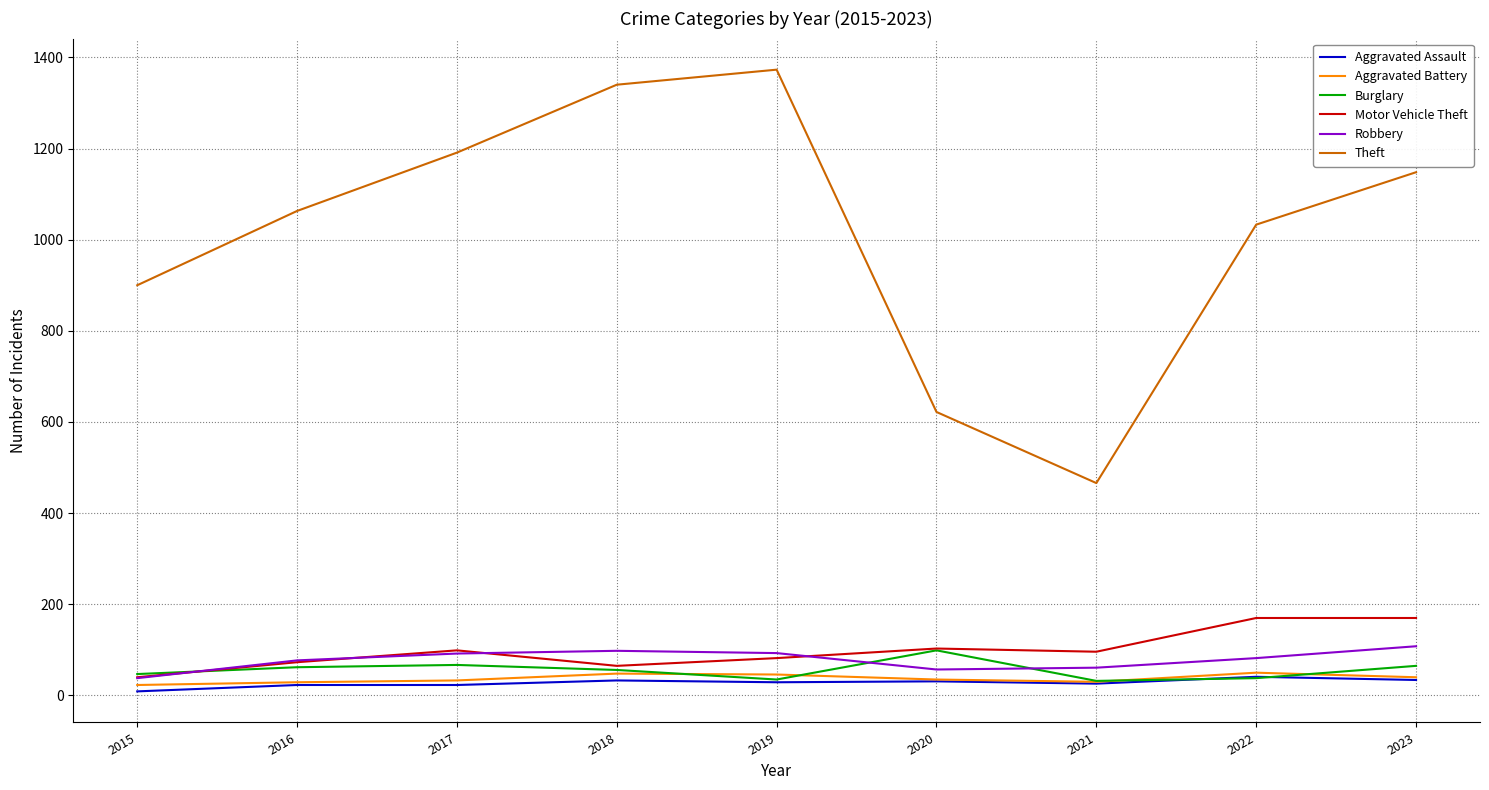

What is the difference between the maximum and minimum values in the Theft series?

907